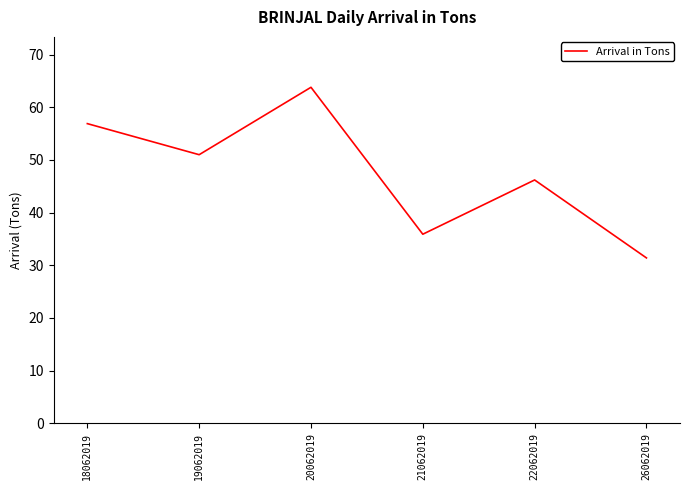

Reading right to left, what are all the values shown in this chart?

26062019=31.4	22062019=46.2	21062019=35.9	20062019=63.8	19062019=51.0	18062019=56.9